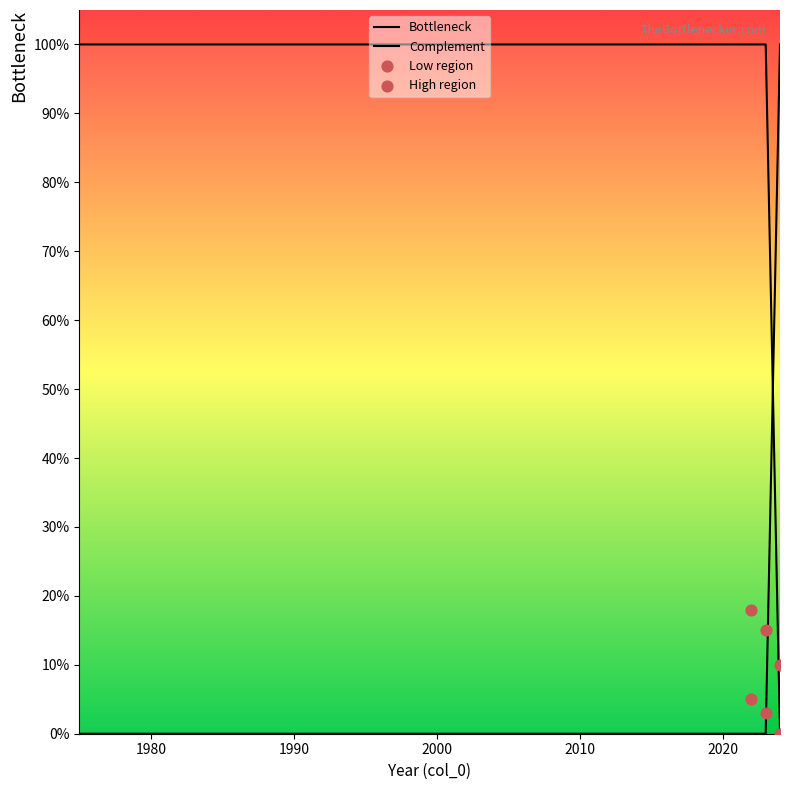

Between 16 and 6, which is larger?

16